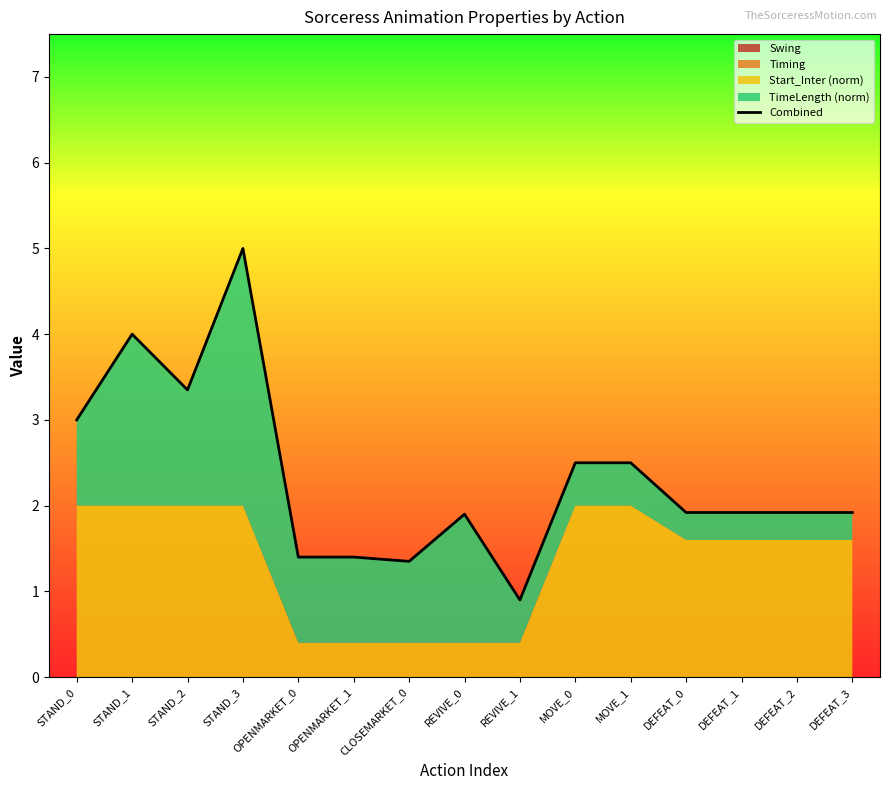

What position from the right is OPENMARKET_1?

10